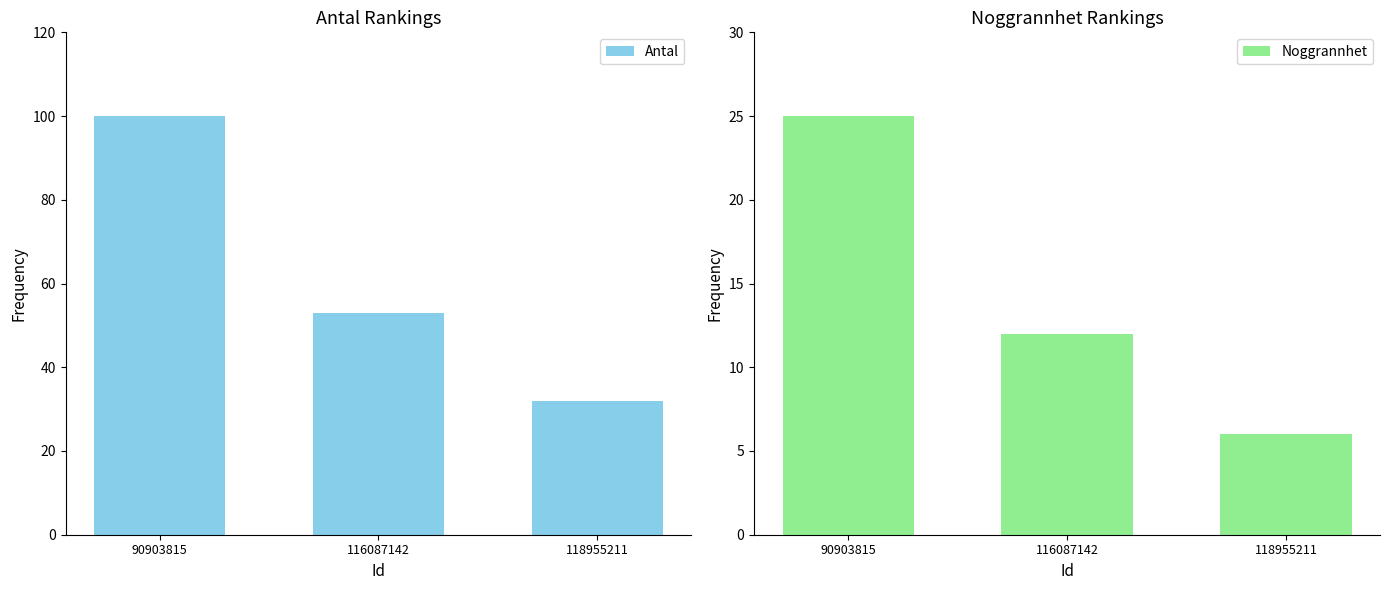

What is the sum of all Antal values?

185